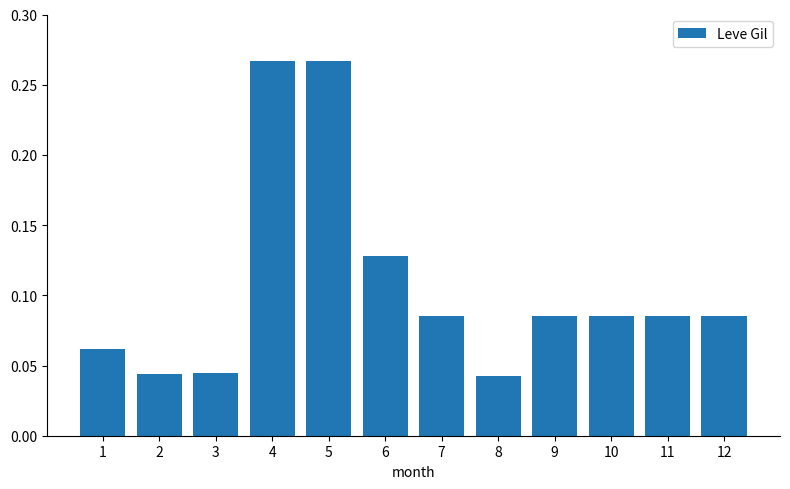

How many values are between 0 and 1?

12